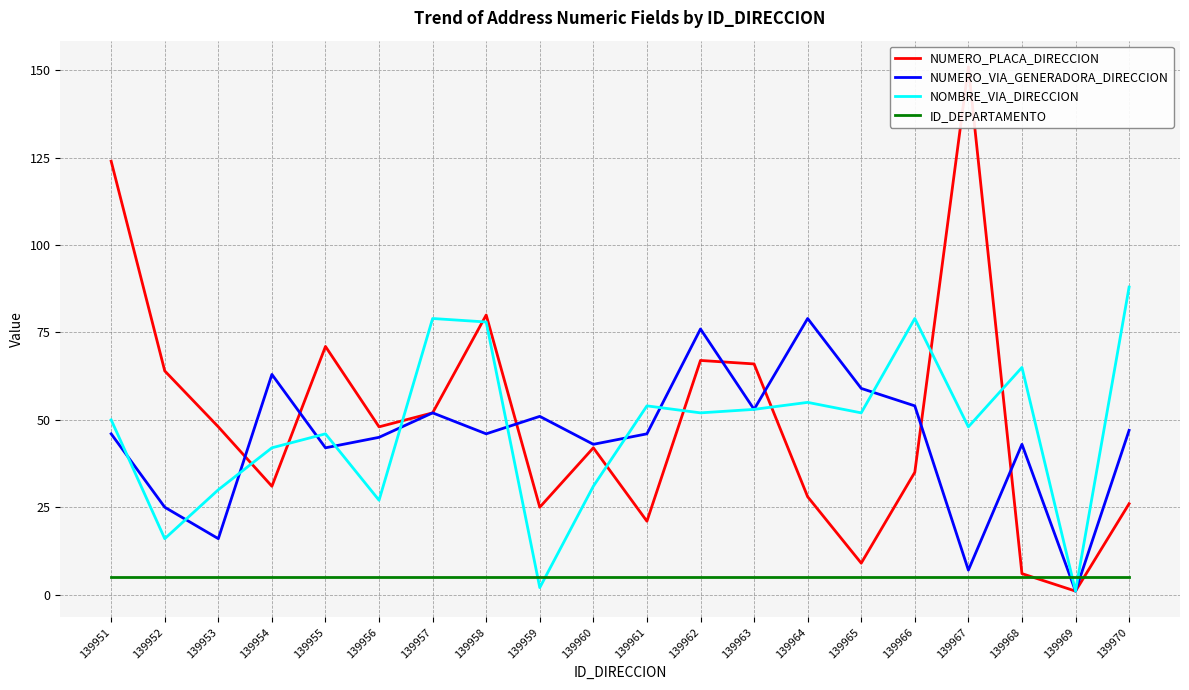

True or false: NUMERO_PLACA_DIRECCION and NUMERO_VIA_GENERADORA_DIRECCION intersect in this chart.

True